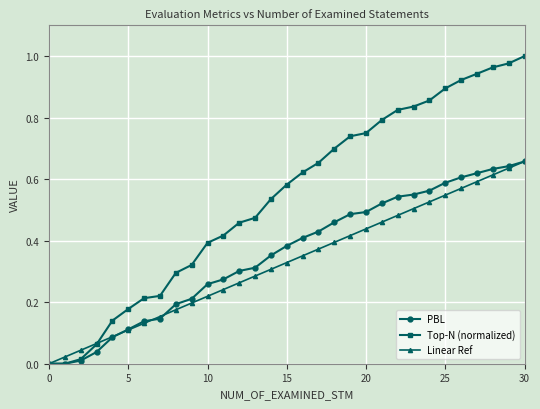

Which series has the largest total across all categories?

Top-N (normalized)